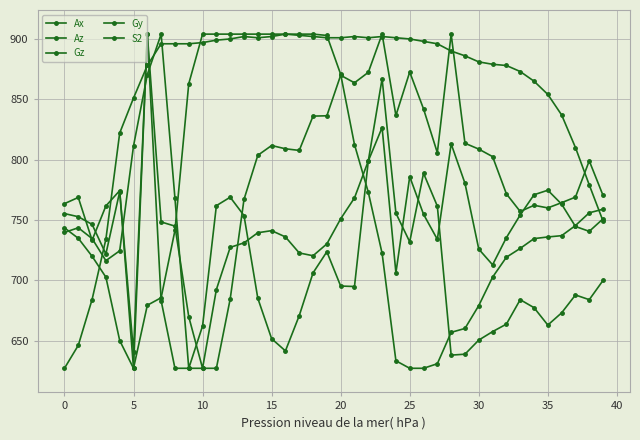

Is this an area chart (filled region under the line)?

No